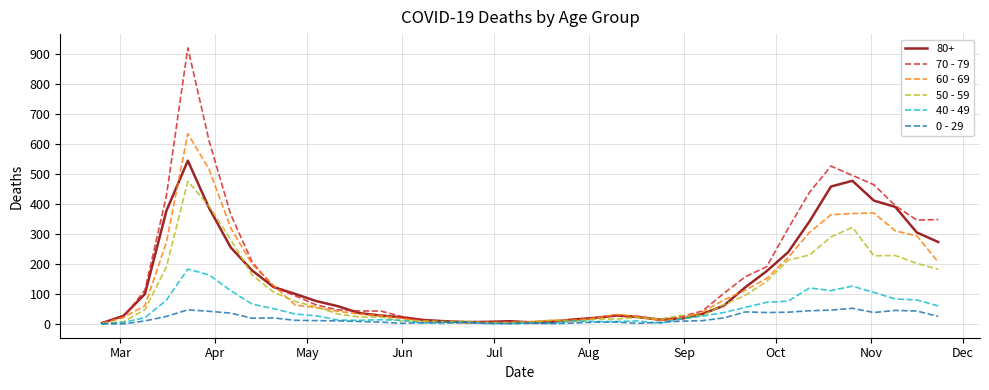

Which series has the largest range (max minus min)?

70 - 79